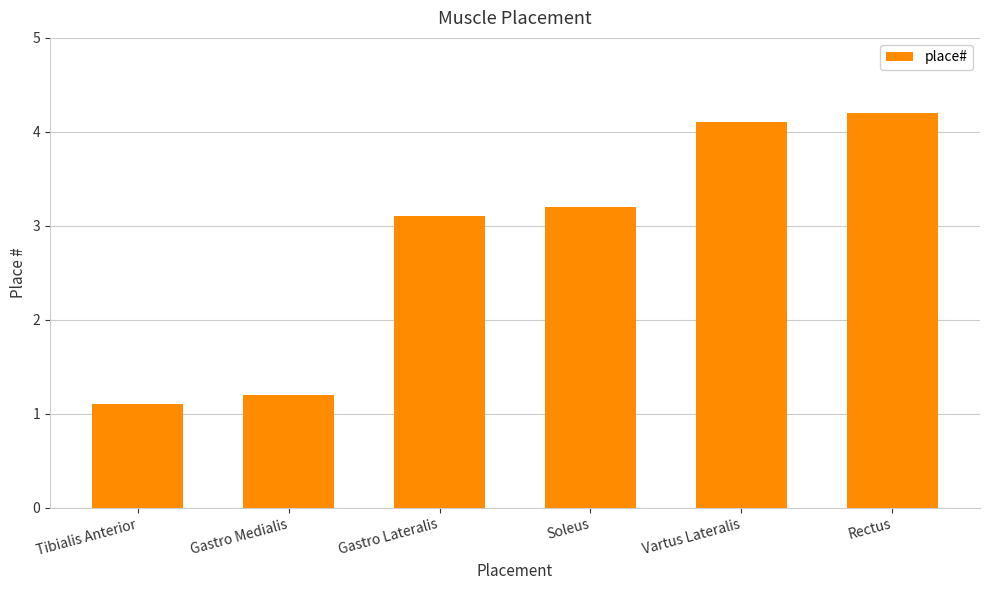

Reading left to right, what are all the values shown in this chart?

1.1	1.2	3.1	3.2	4.1	4.2